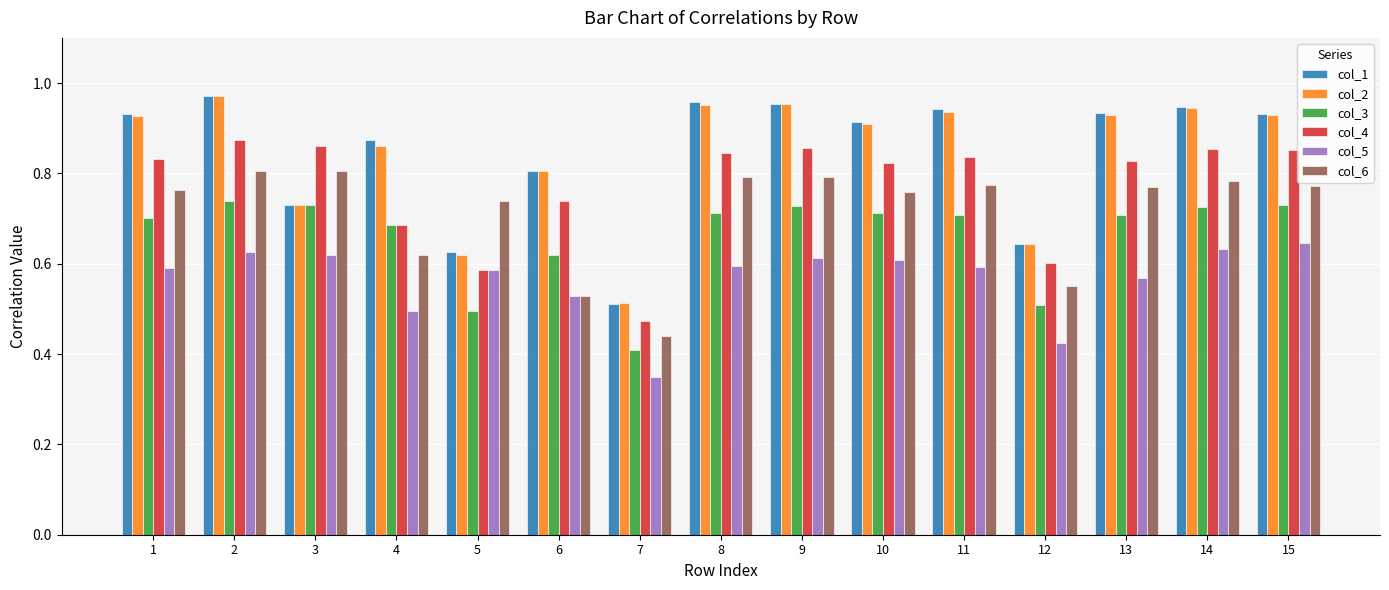

At how many categories does at least one series exceed 0?

15